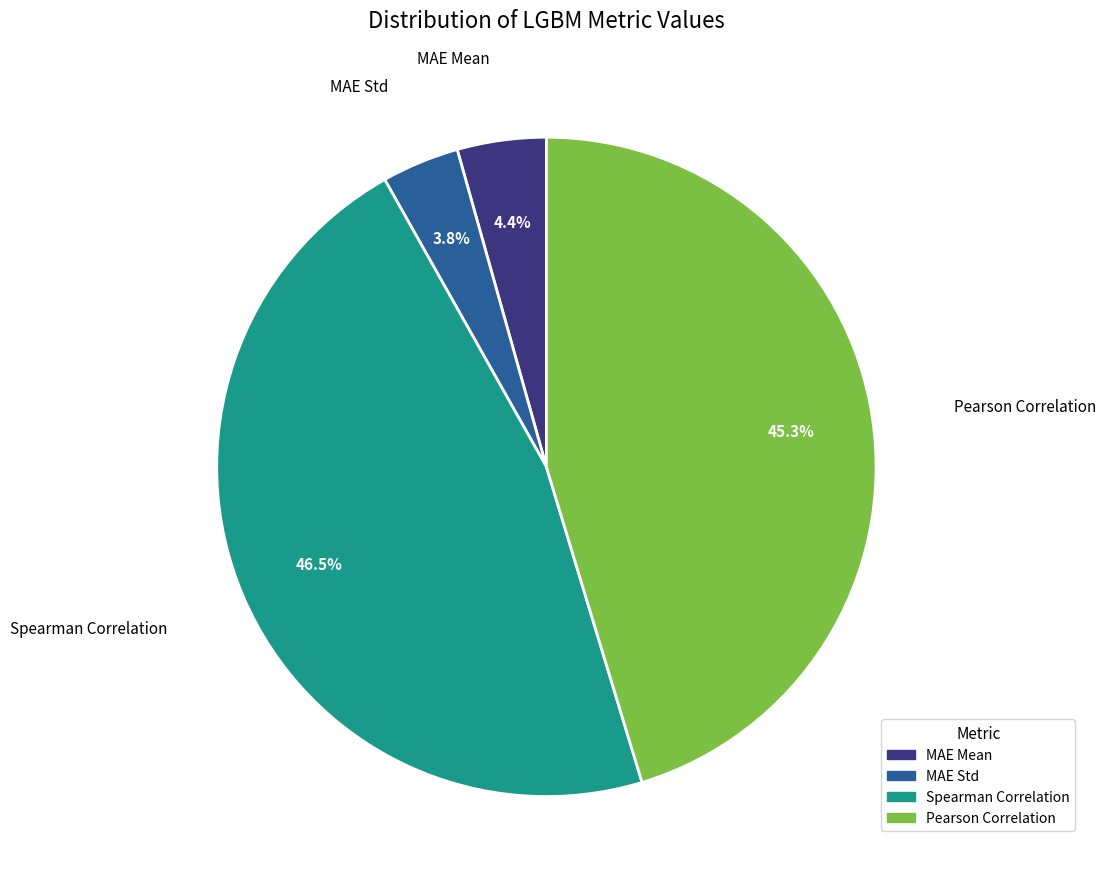

What portion of the pie excludes MAE Std?

96.2%